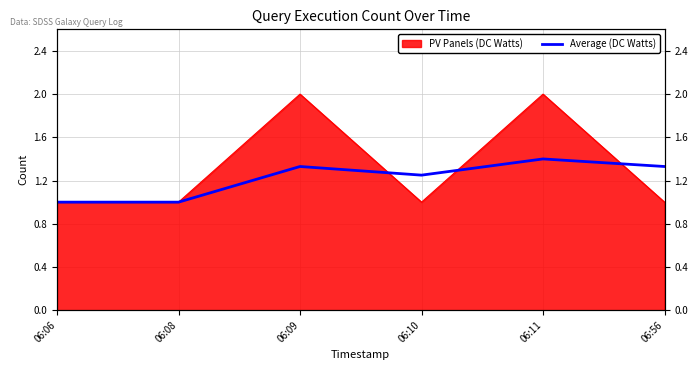

At which category does the chart reach its minimum across all series?

06:06